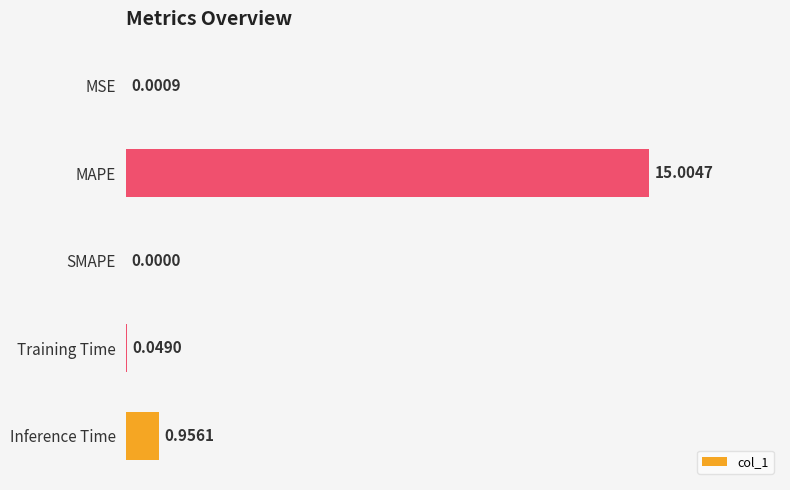

Which category has the highest value across all series?

MAPE